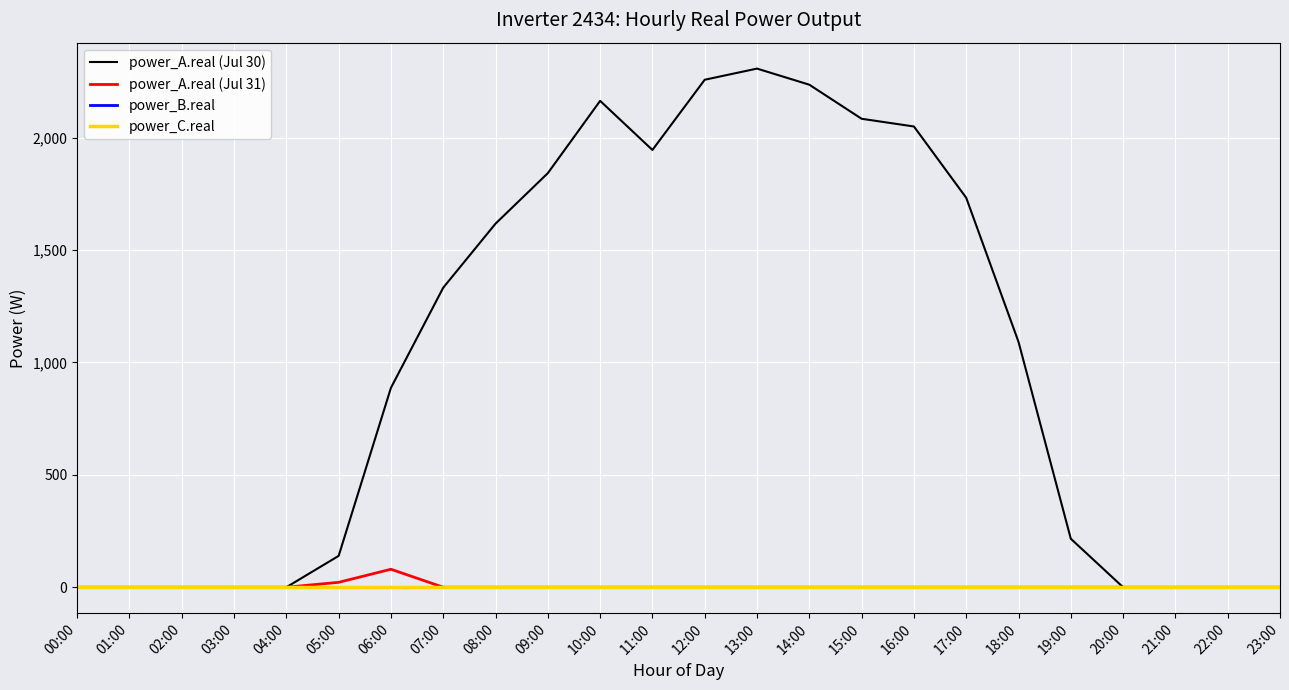

At which label is power_A.real (Jul 30) closest to 1153?

18:00